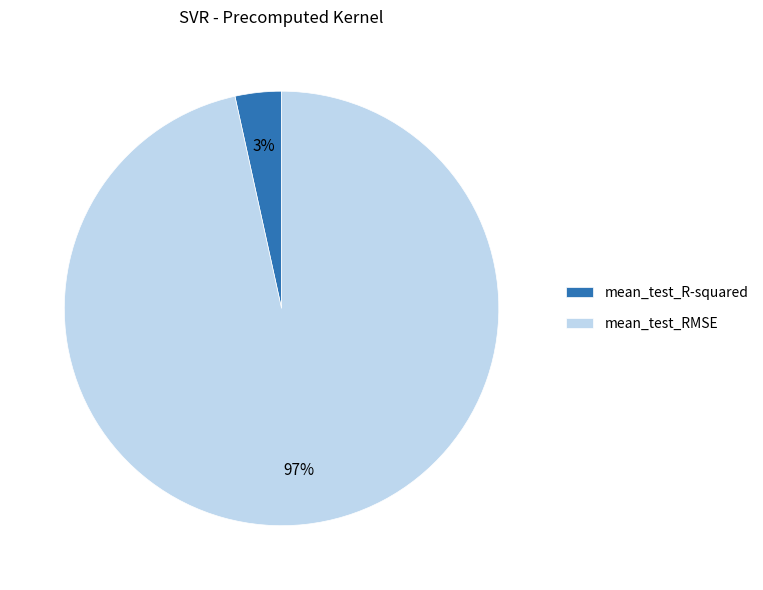

What is the smallest slice in the pie chart?

mean_test_R-squared